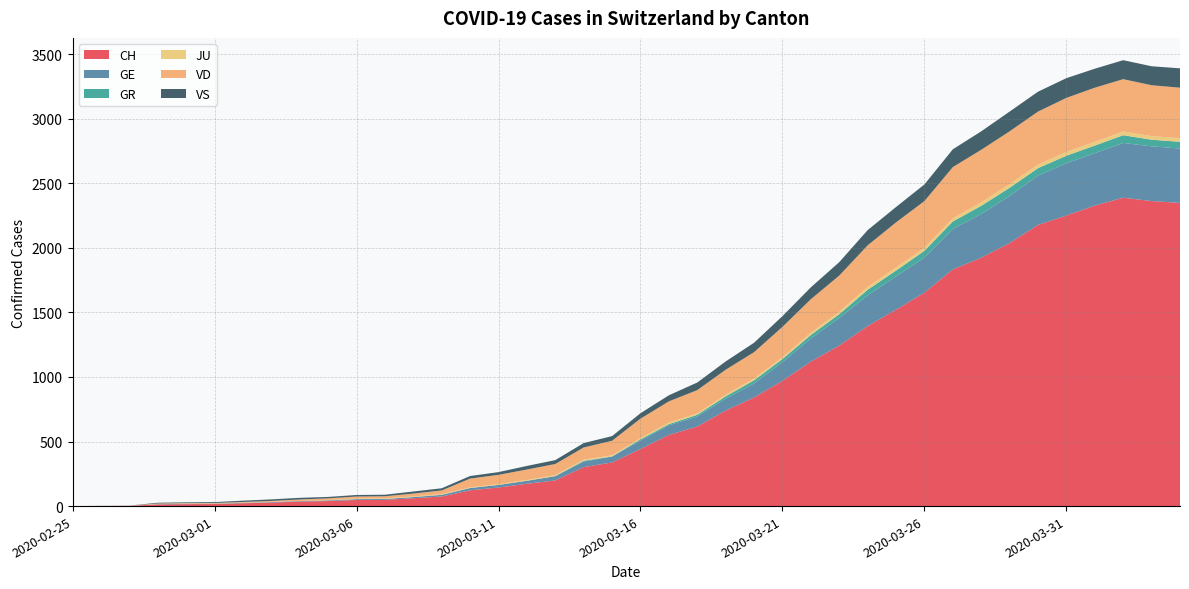

Reading right to left, what are all the values shown in this chart?

CH: 2348	2362	2388	2327	2250	2177	2037	1923	1833	1653	1521	1394	1243	1119	970	841	740	616	551	442	338	302	199	173	144	122	74	61	48	47	39	35	27	22	16	15	13	2	1	0
GE: 421	424	424	406	405	382	365	339	313	272	258	238	214	179	145	109	92	78	75	66	46	43	33	23	20	18	13	9	7	7	5	4	4	3	3	3	2	1	1	0
GR: 52	51	60	59	58	58	63	63	58	52	45	43	29	27	24	24	18	13	9	9	0	6	0	0	0	0	0	0	0	0	0	0	0	0	0	0	0	0	0	0
JU: 27	28	29	29	29	28	28	27	25	22	23	22	18	18	13	14	12	11	11	9	9	8	8	6	6	5	5	5	5	5	2	1	1	1	1	1	1	1	0	0
VD: 392	394	405	419	419	410	409	407	396	363	350	322	281	259	236	204	194	180	165	151	113	95	86	81	72	68	29	22	16	15	14	11	8	6	4	4	4	0	0	0
VS: 150	147	147	147	153	154	153	143	138	129	119	118	104	92	83	73	64	59	47	42	36	34	30	28	21	20	17	16	12	12	11	13	12	10	7	6	6	0	0	0